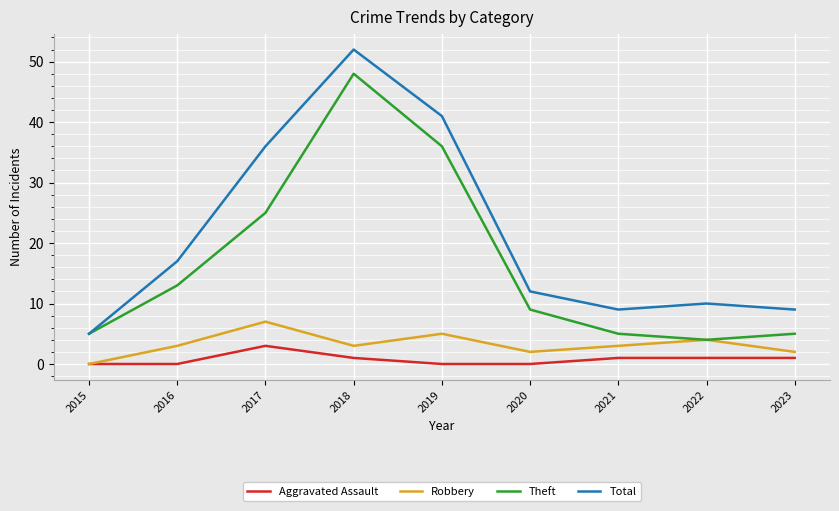

Where is Theft nearest to the value 26?

2017